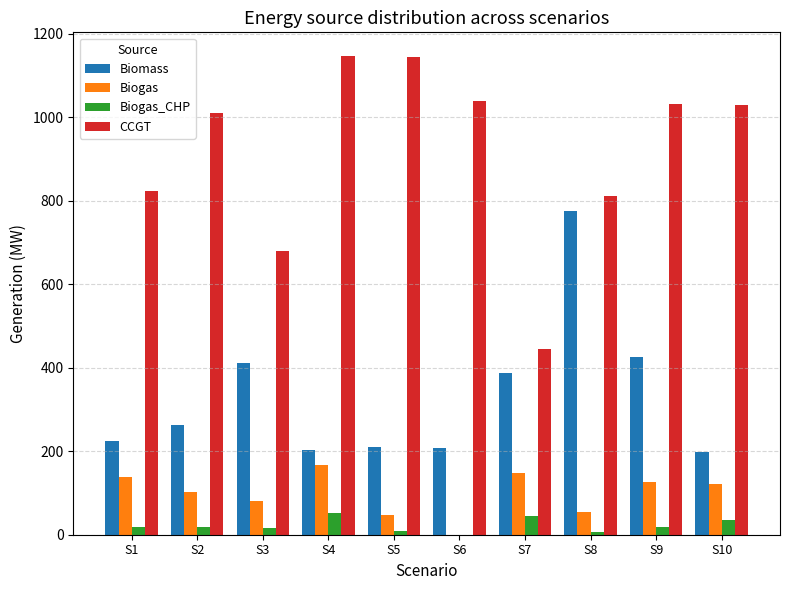

What is the greatest value displayed?

1145.9